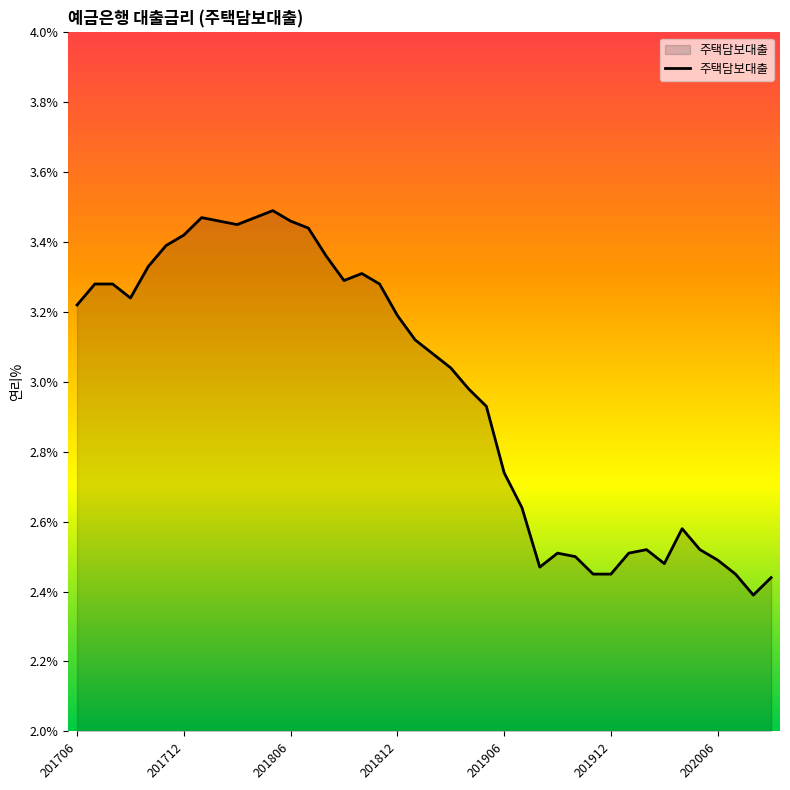

Is this an area chart (filled region under the line)?

Yes